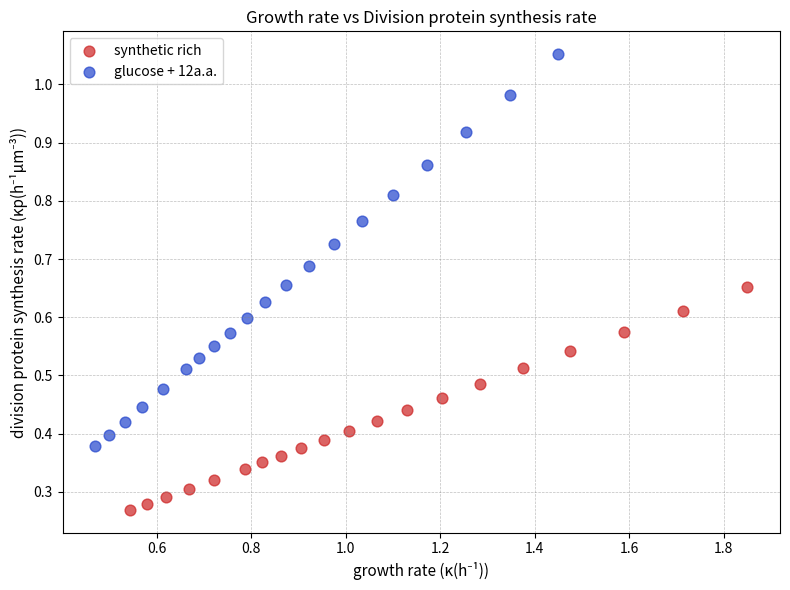

Which series has the largest Y range (max minus min)?

glucose + 12a.a.